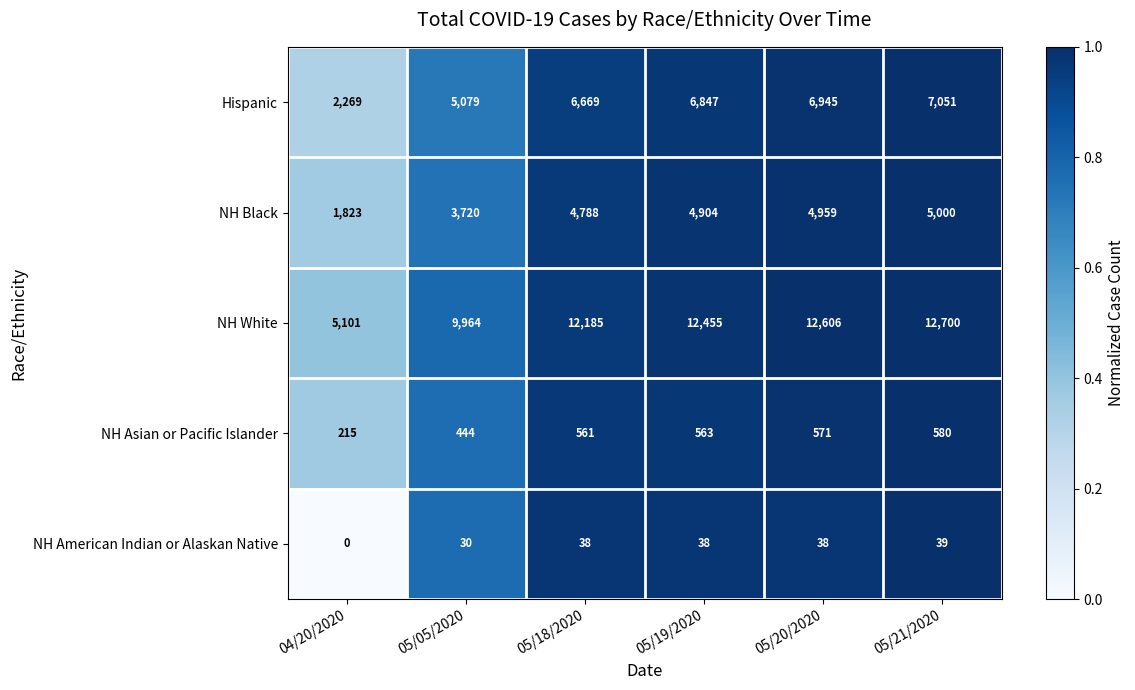

At how many categories does at least one series exceed 0?

6